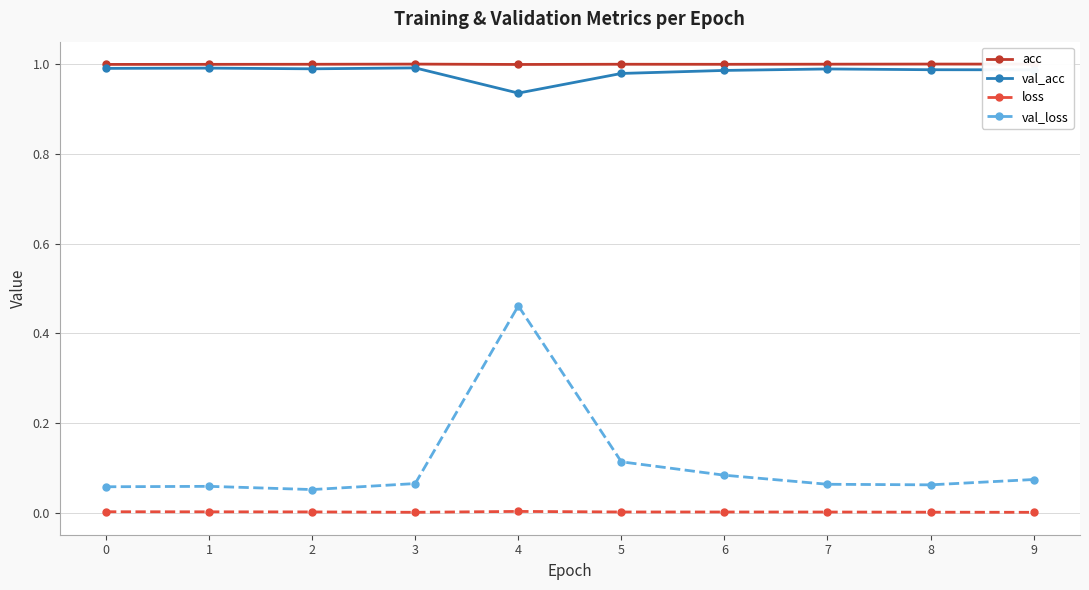

At which category is the sum across all series the highest?

4